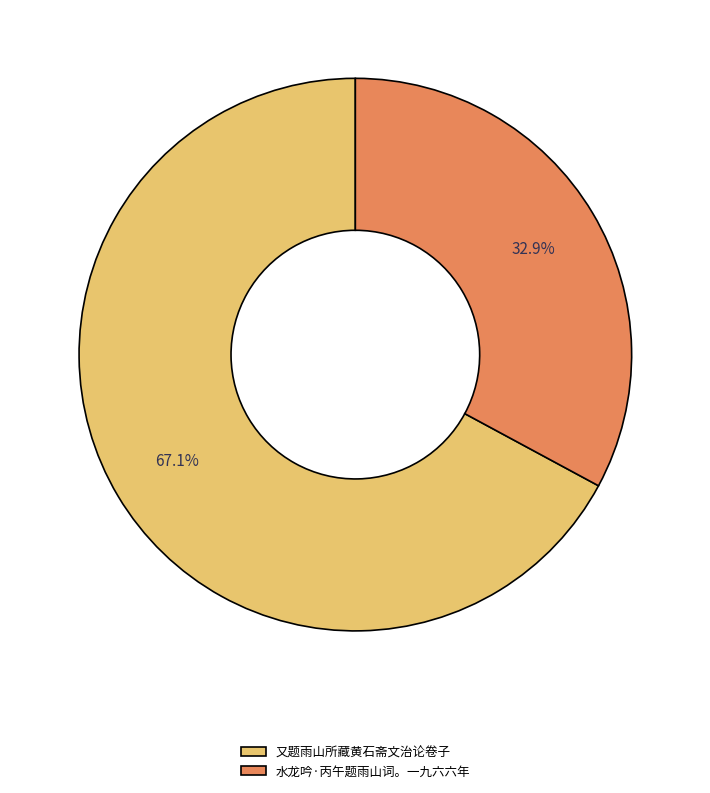

To the nearest percent, what is the average slice percentage?

50%